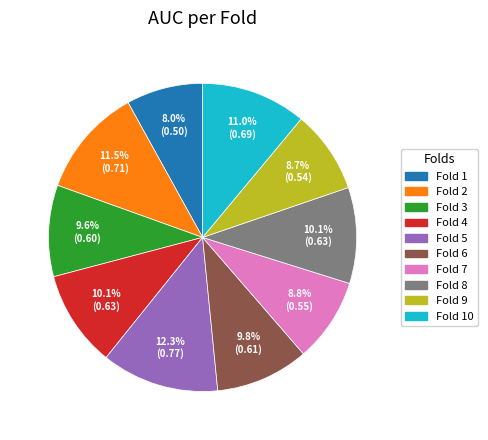

Does any single category account for the majority?

No